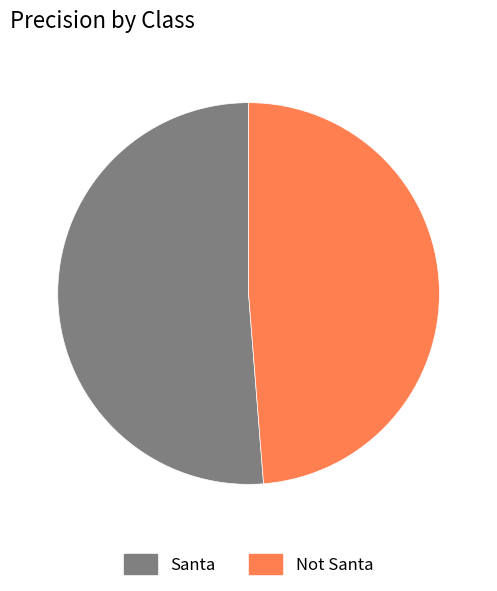

Rank the categories by value from lowest to highest.

Not Santa, Santa